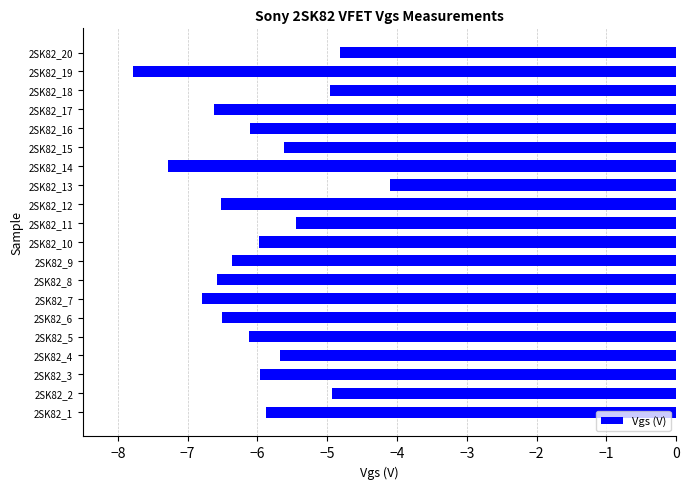

Reading top to bottom, transcribe all the data shown in this chart.

2SK82_20=-4.8	2SK82_19=-7.8	2SK82_18=-5.0	2SK82_17=-6.6	2SK82_16=-6.1	2SK82_15=-5.6	2SK82_14=-7.3	2SK82_13=-4.1	2SK82_12=-6.5	2SK82_11=-5.4	2SK82_10=-6.0	2SK82_9=-6.4	2SK82_8=-6.6	2SK82_7=-6.8	2SK82_6=-6.5	2SK82_5=-6.1	2SK82_4=-5.7	2SK82_3=-6.0	2SK82_2=-4.9	2SK82_1=-5.9